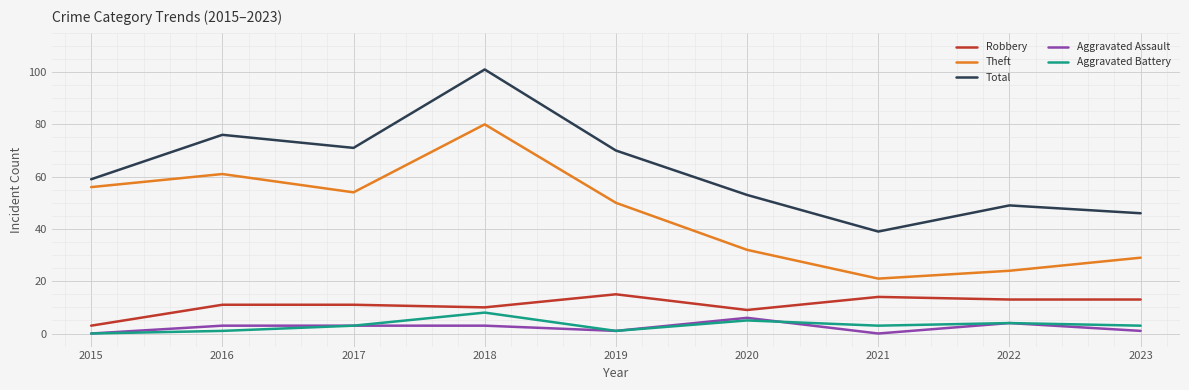

The value of Robbery at 2016 is 11. True or false?

True